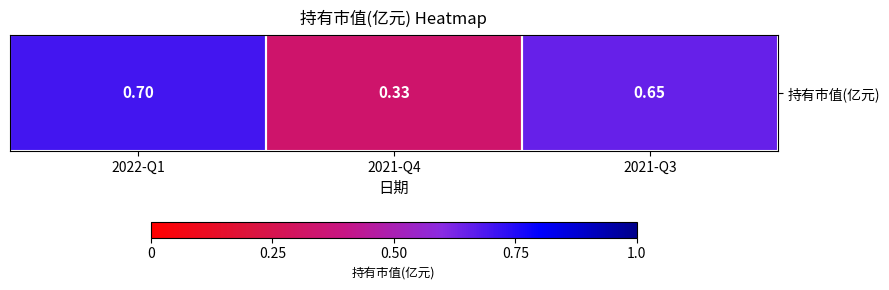

True or false: the data shows 0.2 at 2022-Q1.

False